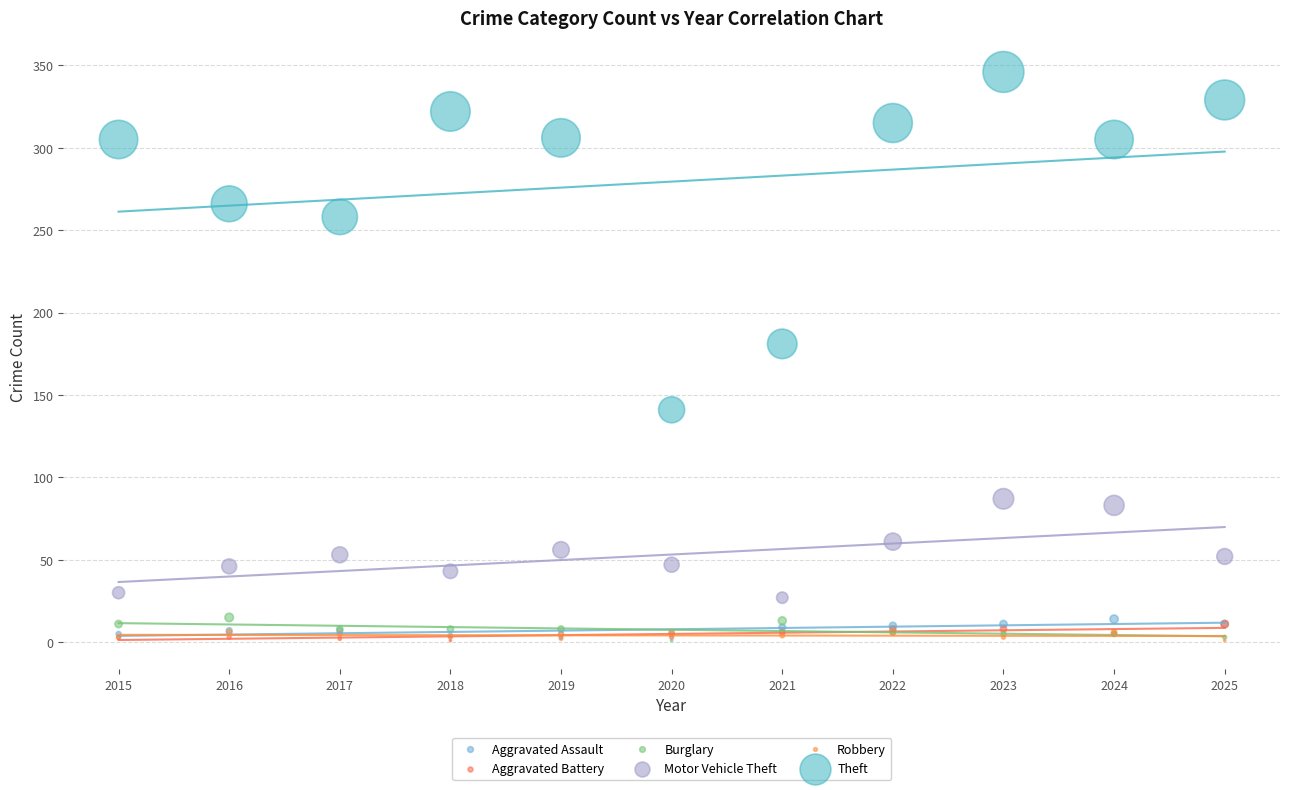

Which series contains the highest Y value?

Theft